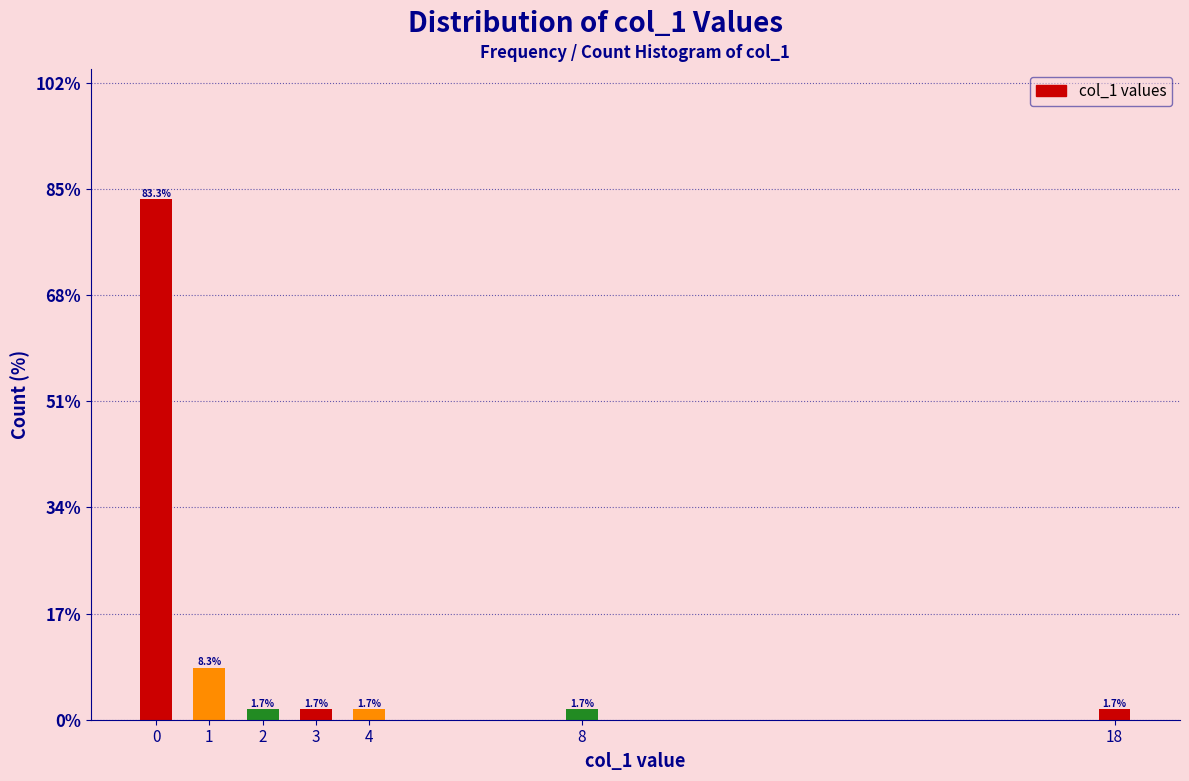

Reading left to right, list all the values displayed in this chart.

0=83.3	1=8.3	2=1.7	3=1.7	4=1.7	8=1.7	18=1.7